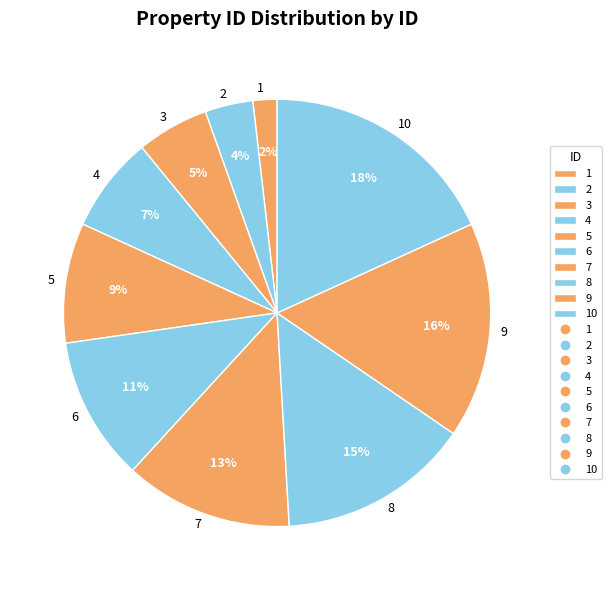

Do 8 and 3 together represent more than half of the pie?

No